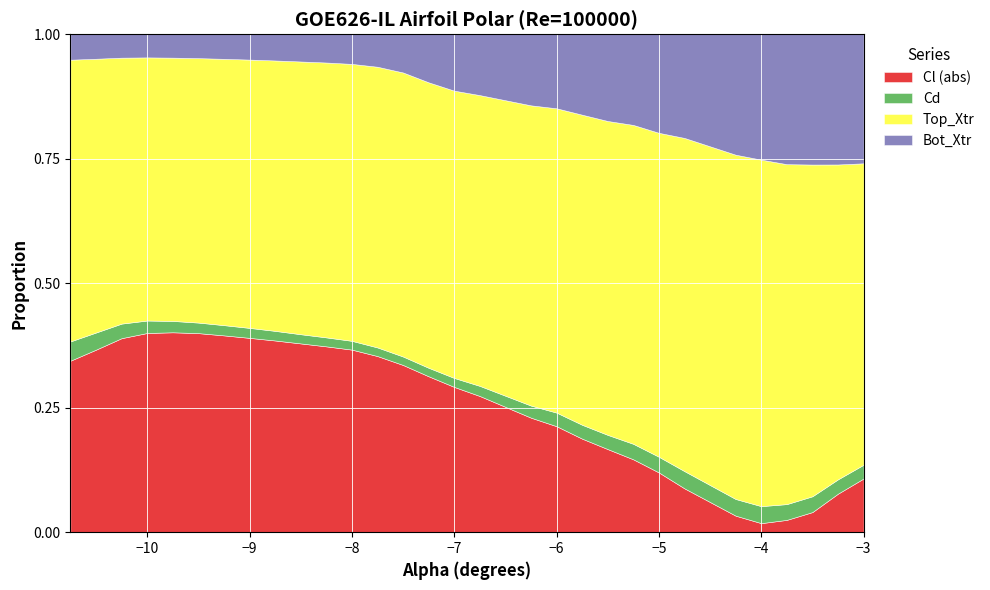

What is the approximate value of alpha at 9?

-8.5